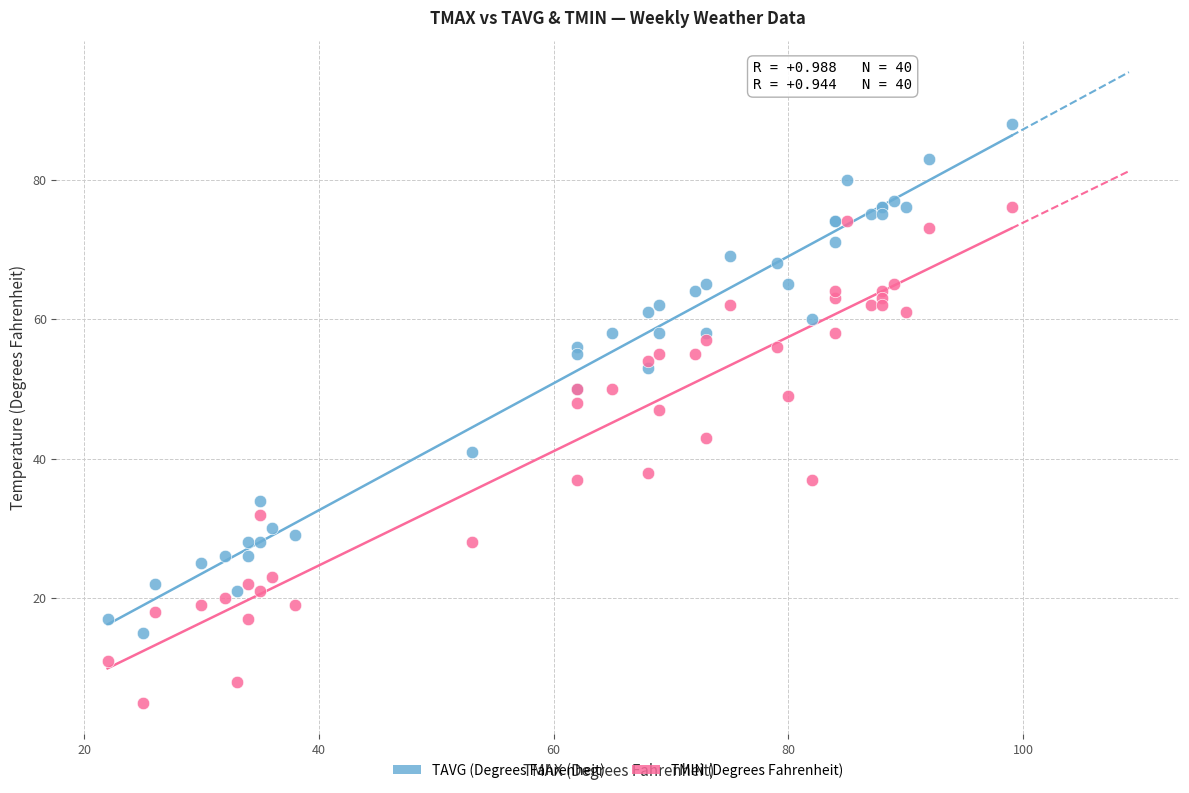

Which series reaches the minimum Y coordinate?

TMIN (Degrees Fahrenheit)